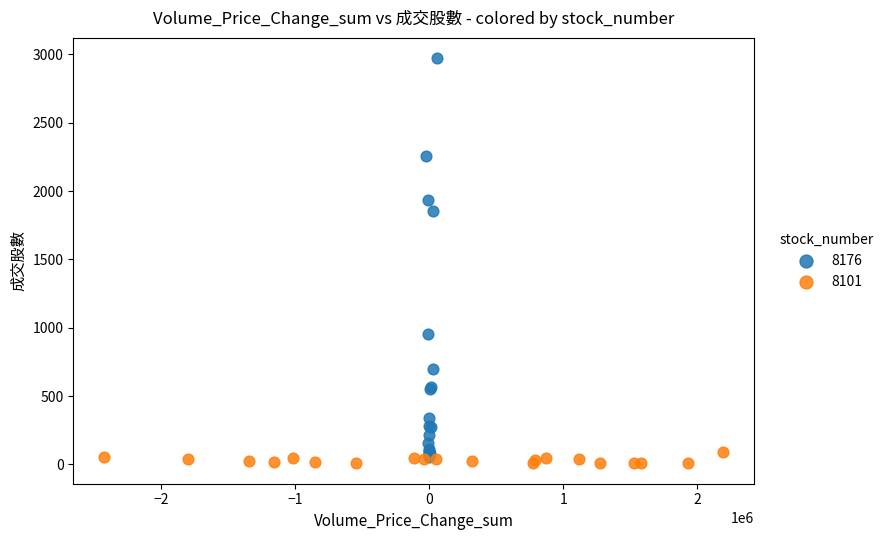

What are all the series names shown in the legend?

8176, 8101